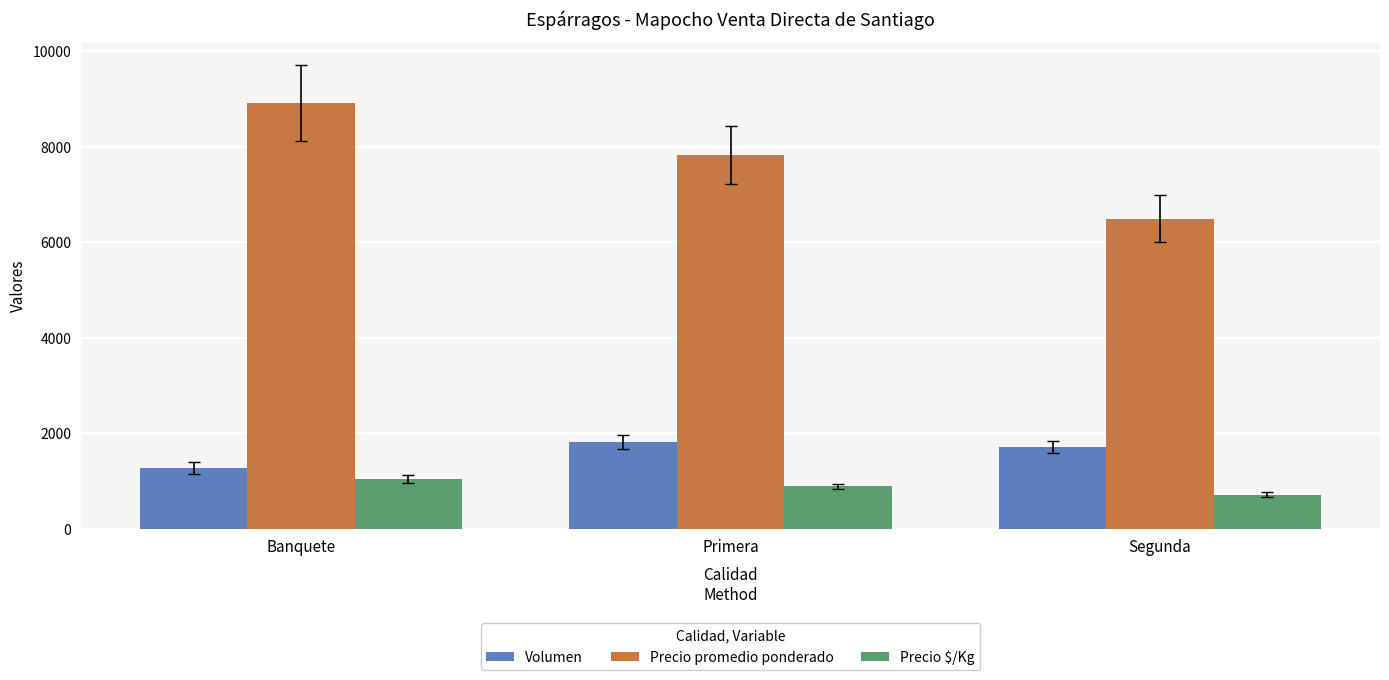

At which category is the sum across all series the highest?

Banquete